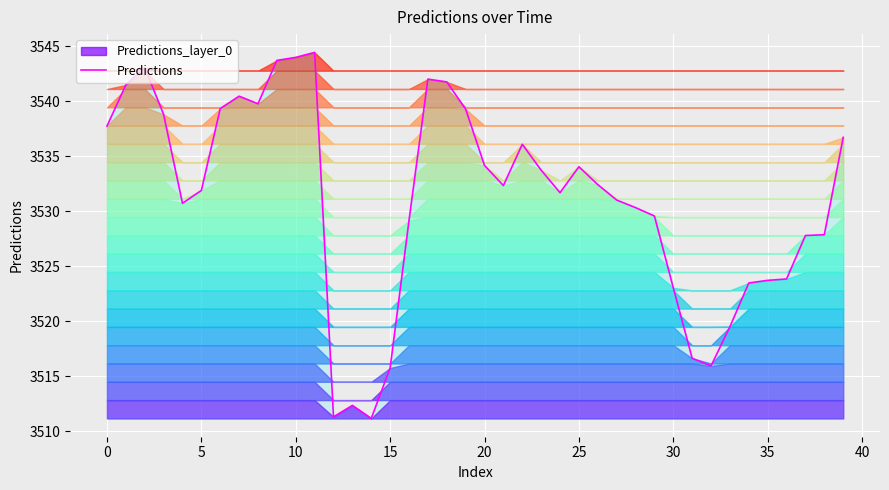

Between 24 and 14, which is larger?

24